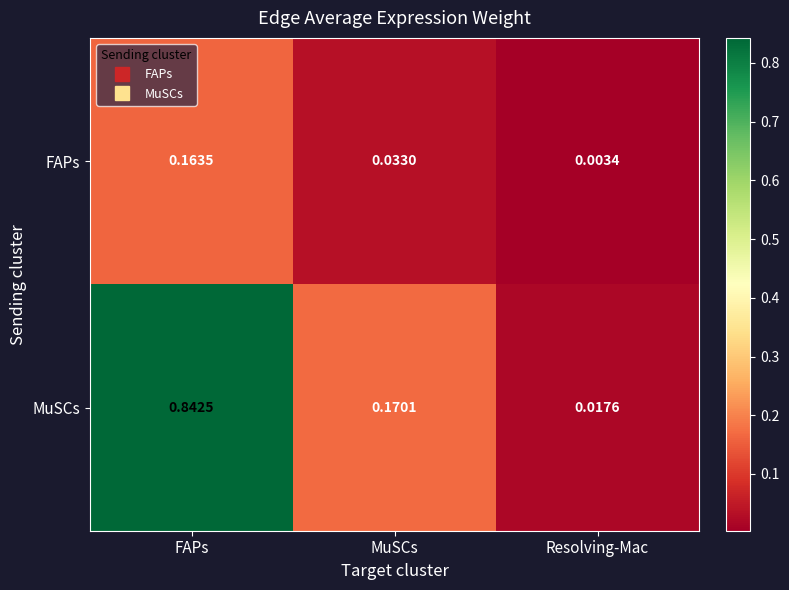

At which label is MuSCs closest to 0?

Resolving-Mac